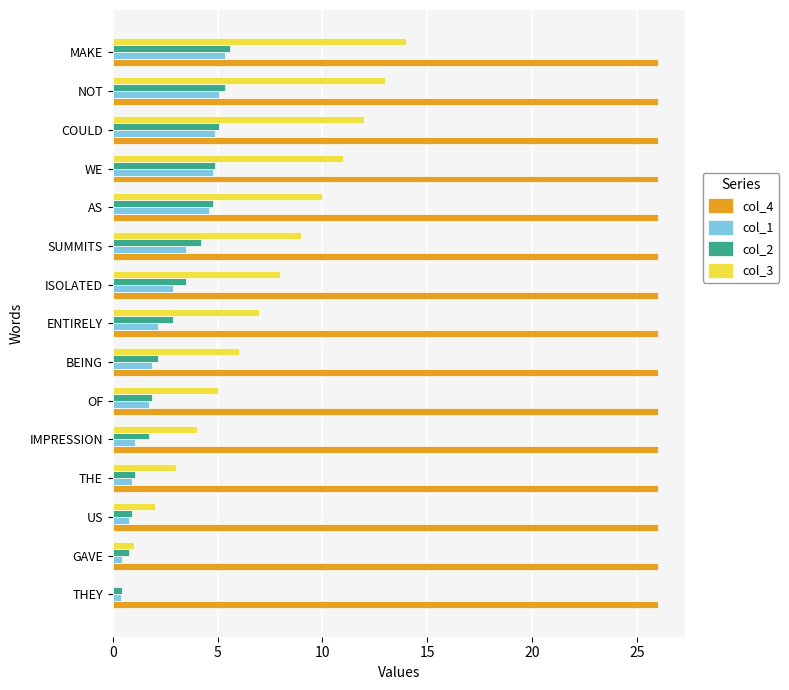

At which category is the sum across all series the highest?

MAKE